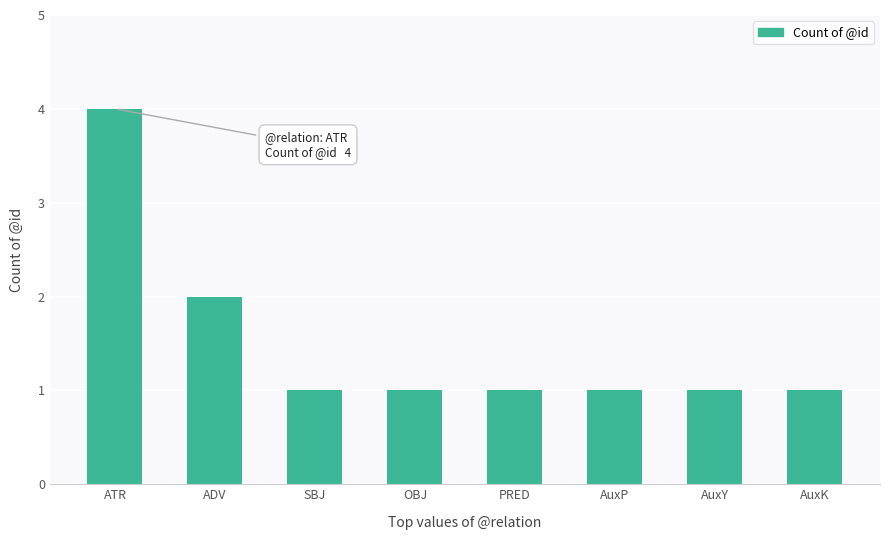

What is the difference between the values at ADV and ATR?

2